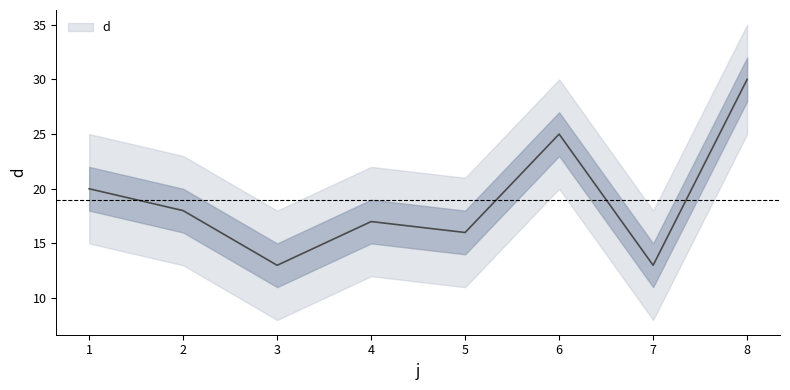

What is the difference between the maximum and second lowest values?

17